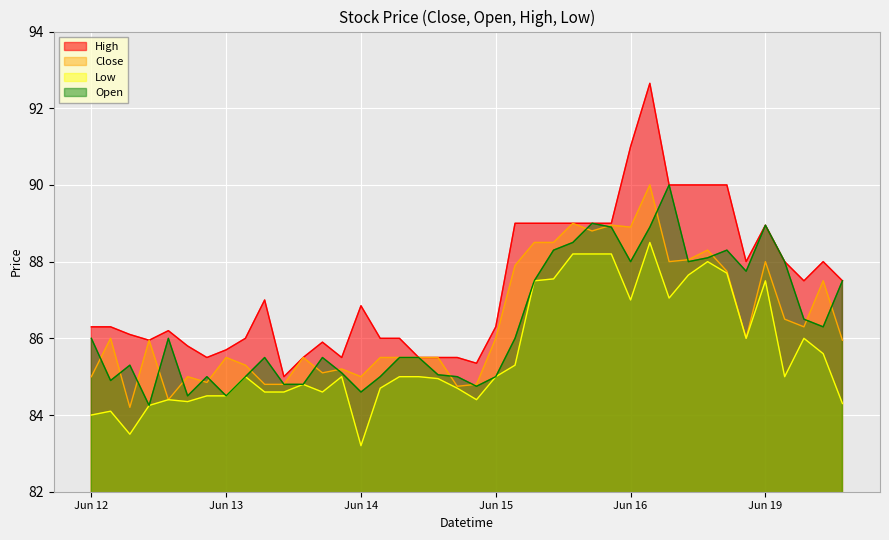

Where is the first local maximum for Low?

2023-06-12 10:15